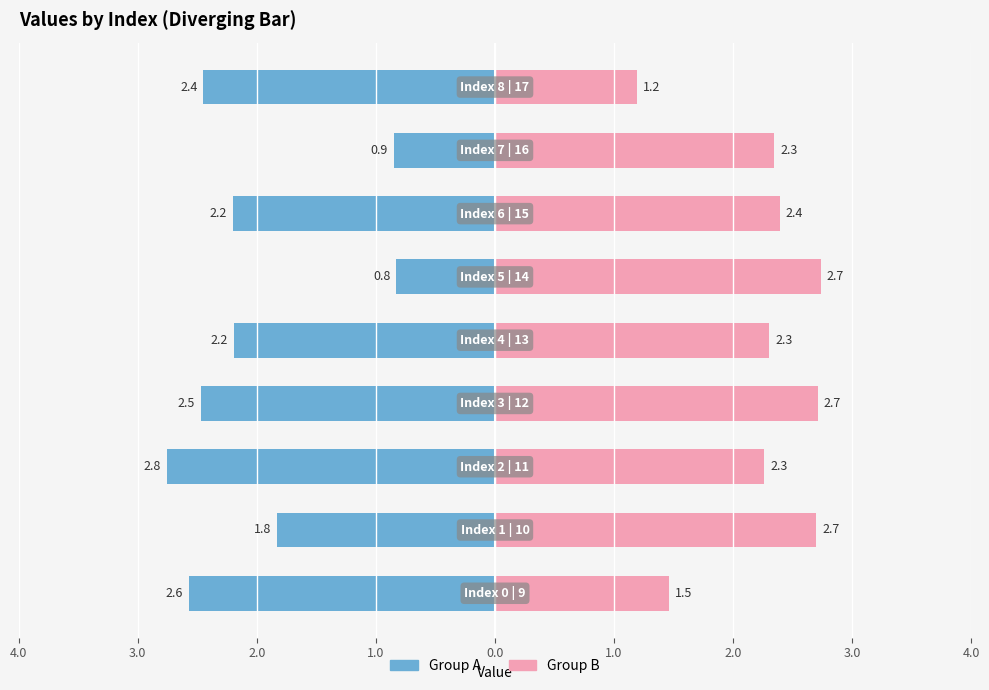

How many bars are there in total?

18